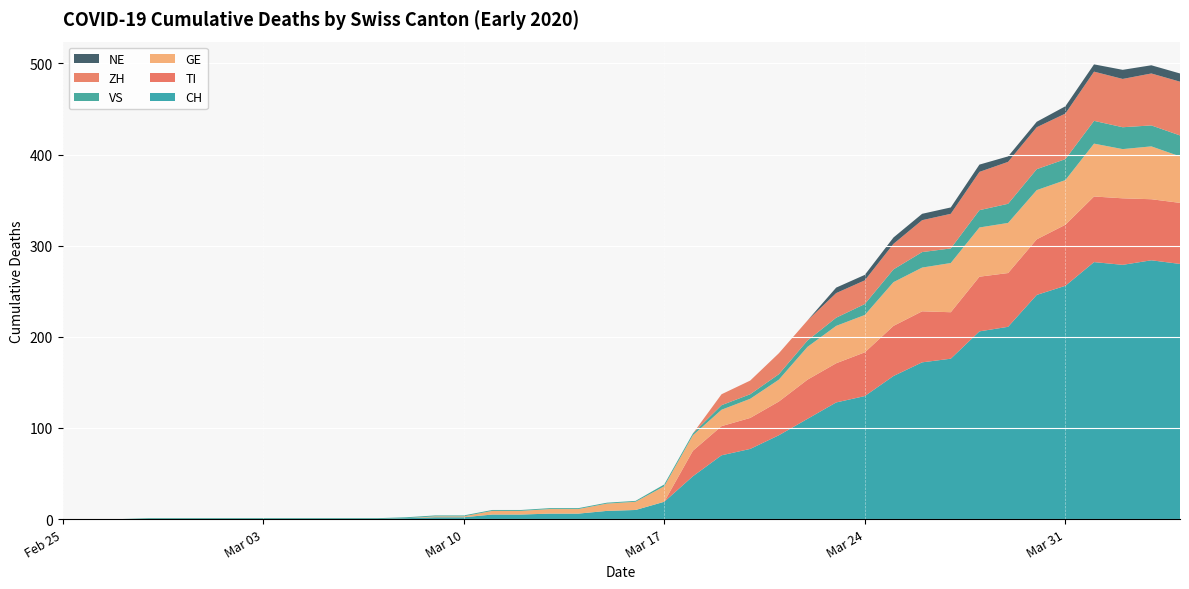

Reading left to right, list all the values displayed in this chart.

CH: 2020-02-25=0	2020-02-26=0	2020-02-27=0	2020-02-28=0	2020-02-29=0	2020-03-01=0	2020-03-02=0	2020-03-03=0	2020-03-04=0	2020-03-05=0	2020-03-06=0	2020-03-07=0	2020-03-08=1	2020-03-09=2	2020-03-10=2	2020-03-11=5	2020-03-12=5	2020-03-13=6	2020-03-14=6	2020-03-15=9	2020-03-16=10	2020-03-17=19	2020-03-18=47	2020-03-19=70	2020-03-20=77	2020-03-21=92	2020-03-22=110	2020-03-23=128	2020-03-24=135	2020-03-25=157	2020-03-26=172	2020-03-27=176	2020-03-28=206	2020-03-29=211	2020-03-30=246	2020-03-31=256	2020-04-01=282	2020-04-02=279	2020-04-03=284	2020-04-04=280
TI: 2020-02-25=0	2020-02-26=0	2020-02-27=0	2020-02-28=0	2020-02-29=0	2020-03-01=0	2020-03-02=0	2020-03-03=0	2020-03-04=0	2020-03-05=0	2020-03-06=0	2020-03-07=0	2020-03-08=0	2020-03-09=0	2020-03-10=0	2020-03-11=0	2020-03-12=0	2020-03-13=0	2020-03-14=0	2020-03-15=0	2020-03-16=0	2020-03-17=0	2020-03-18=28	2020-03-19=32	2020-03-20=34	2020-03-21=37	2020-03-22=43	2020-03-23=43	2020-03-24=48	2020-03-25=55	2020-03-26=56	2020-03-27=51	2020-03-28=60	2020-03-29=59	2020-03-30=61	2020-03-31=67	2020-04-01=72	2020-04-02=73	2020-04-03=67	2020-04-04=67
GE: 2020-02-25=0	2020-02-26=0	2020-02-27=0	2020-02-28=0	2020-02-29=0	2020-03-01=0	2020-03-02=0	2020-03-03=0	2020-03-04=0	2020-03-05=0	2020-03-06=0	2020-03-07=0	2020-03-08=0	2020-03-09=1	2020-03-10=1	2020-03-11=4	2020-03-12=4	2020-03-13=5	2020-03-14=5	2020-03-15=8	2020-03-16=9	2020-03-17=17	2020-03-18=17	2020-03-19=18	2020-03-20=21	2020-03-21=24	2020-03-22=36	2020-03-23=41	2020-03-24=41	2020-03-25=48	2020-03-26=48	2020-03-27=54	2020-03-28=54	2020-03-29=55	2020-03-30=54	2020-03-31=49	2020-04-01=58	2020-04-02=54	2020-04-03=58	2020-04-04=51
VS: 2020-02-25=0	2020-02-26=0	2020-02-27=0	2020-02-28=1	2020-02-29=1	2020-03-01=1	2020-03-02=1	2020-03-03=1	2020-03-04=1	2020-03-05=1	2020-03-06=1	2020-03-07=1	2020-03-08=1	2020-03-09=1	2020-03-10=1	2020-03-11=1	2020-03-12=1	2020-03-13=1	2020-03-14=1	2020-03-15=1	2020-03-16=1	2020-03-17=2	2020-03-18=2	2020-03-19=5	2020-03-20=5	2020-03-21=6	2020-03-22=7	2020-03-23=9	2020-03-24=12	2020-03-25=14	2020-03-26=17	2020-03-27=16	2020-03-28=19	2020-03-29=21	2020-03-30=23	2020-03-31=23	2020-04-01=25	2020-04-02=24	2020-04-03=23	2020-04-04=23
ZH: 2020-02-25=0	2020-02-26=0	2020-02-27=0	2020-02-28=0	2020-02-29=0	2020-03-01=0	2020-03-02=0	2020-03-03=0	2020-03-04=0	2020-03-05=0	2020-03-06=0	2020-03-07=0	2020-03-08=0	2020-03-09=0	2020-03-10=0	2020-03-11=0	2020-03-12=0	2020-03-13=0	2020-03-14=0	2020-03-15=0	2020-03-16=0	2020-03-17=0	2020-03-18=0	2020-03-19=12	2020-03-20=15	2020-03-21=23	2020-03-22=22	2020-03-23=27	2020-03-24=26	2020-03-25=28	2020-03-26=35	2020-03-27=38	2020-03-28=42	2020-03-29=46	2020-03-30=46	2020-03-31=50	2020-04-01=54	2020-04-02=53	2020-04-03=57	2020-04-04=59
NE: 2020-02-25=0	2020-02-26=0	2020-02-27=0	2020-02-28=0	2020-02-29=0	2020-03-01=0	2020-03-02=0	2020-03-03=0	2020-03-04=0	2020-03-05=0	2020-03-06=0	2020-03-07=0	2020-03-08=0	2020-03-09=0	2020-03-10=0	2020-03-11=0	2020-03-12=0	2020-03-13=0	2020-03-14=0	2020-03-15=0	2020-03-16=0	2020-03-17=0	2020-03-18=0	2020-03-19=0	2020-03-20=0	2020-03-21=0	2020-03-22=0	2020-03-23=6	2020-03-24=6	2020-03-25=7	2020-03-26=7	2020-03-27=7	2020-03-28=8	2020-03-29=6	2020-03-30=6	2020-03-31=8	2020-04-01=8	2020-04-02=10	2020-04-03=9	2020-04-04=9